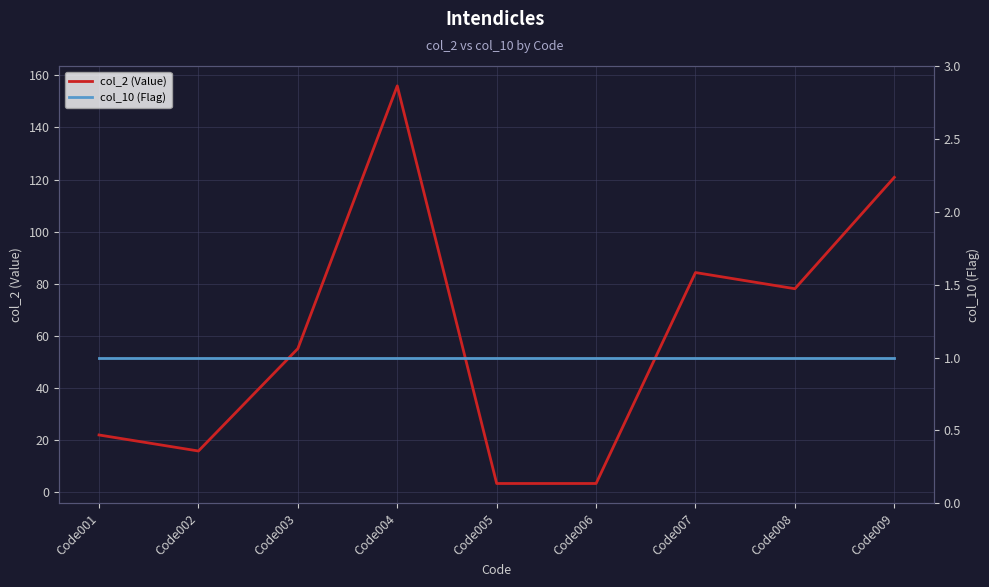

Which series changed the most between Code002 and Code003?

col_2 (Value)